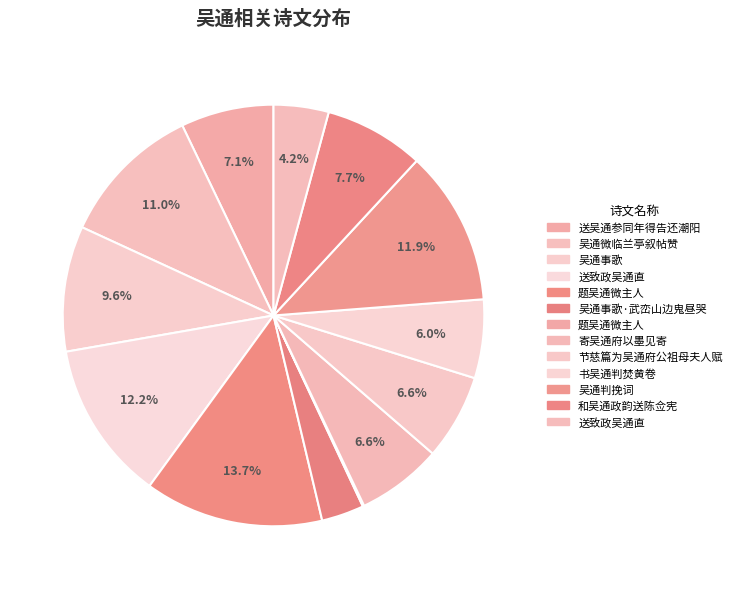

Is there any slice that represents more than half of the pie?

No